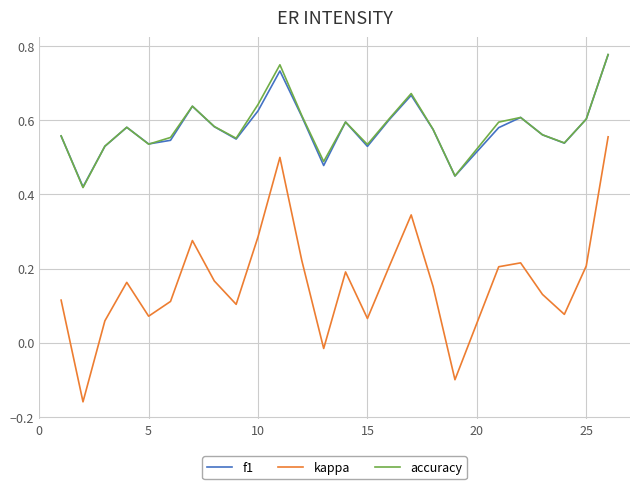

True or false: kappa and f1 intersect in this chart.

False